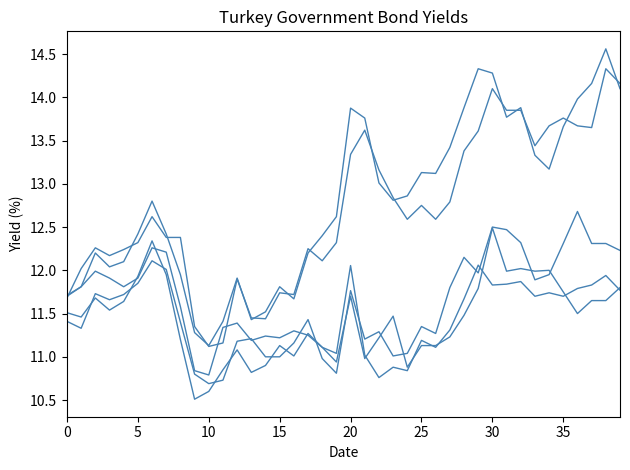

How many lines are shown in the chart?

5